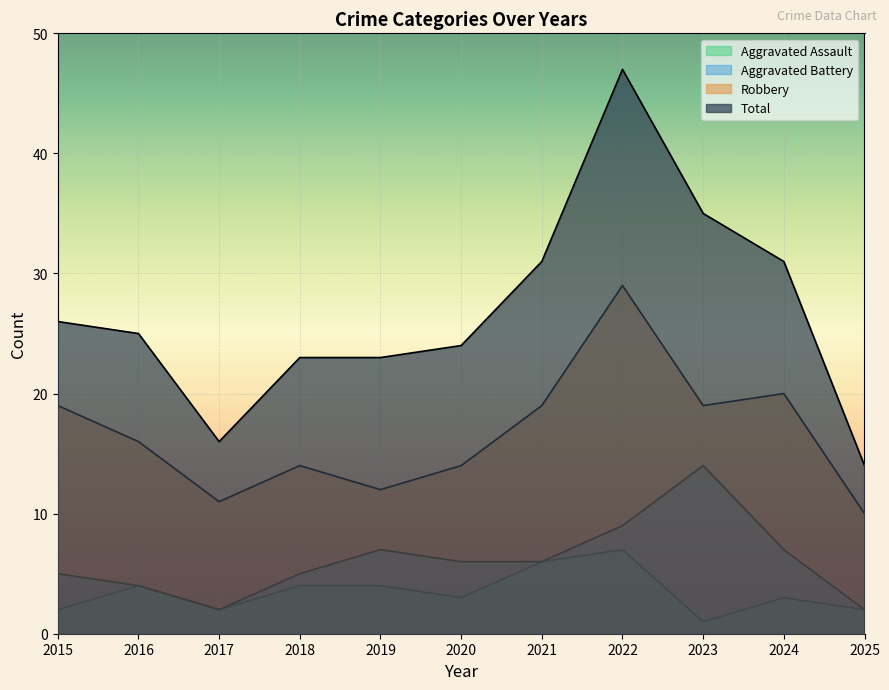

Reading left to right, list all the values displayed in this chart.

Aggravated Assault: 2015=2	2016=4	2017=2	2018=4	2019=4	2020=3	2021=6	2022=7	2023=1	2024=3	2025=2
Aggravated Battery: 2015=5	2016=4	2017=2	2018=5	2019=7	2020=6	2021=6	2022=9	2023=14	2024=7	2025=2
Robbery: 2015=19	2016=16	2017=11	2018=14	2019=12	2020=14	2021=19	2022=29	2023=19	2024=20	2025=10
Total: 2015=26	2016=25	2017=16	2018=23	2019=23	2020=24	2021=31	2022=47	2023=35	2024=31	2025=14